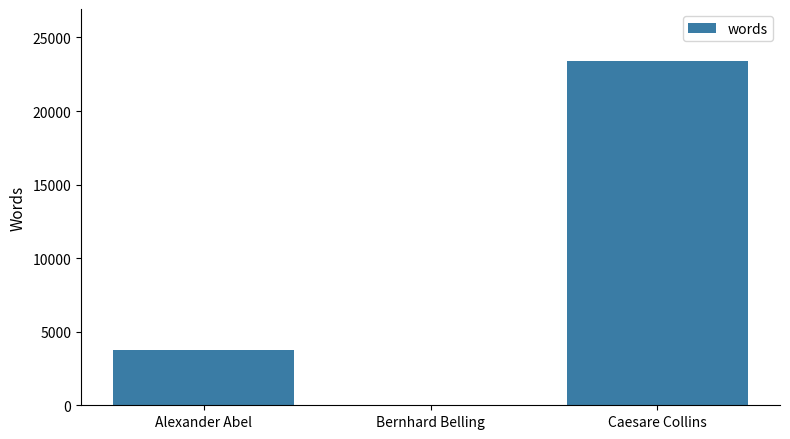

Are the bars grouped side by side (vs. stacked)?

No